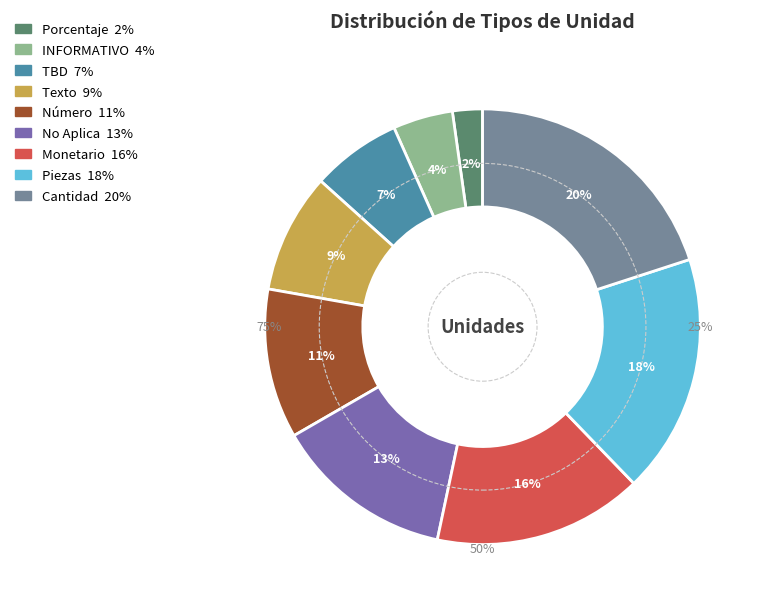

Does any single category account for the majority?

No